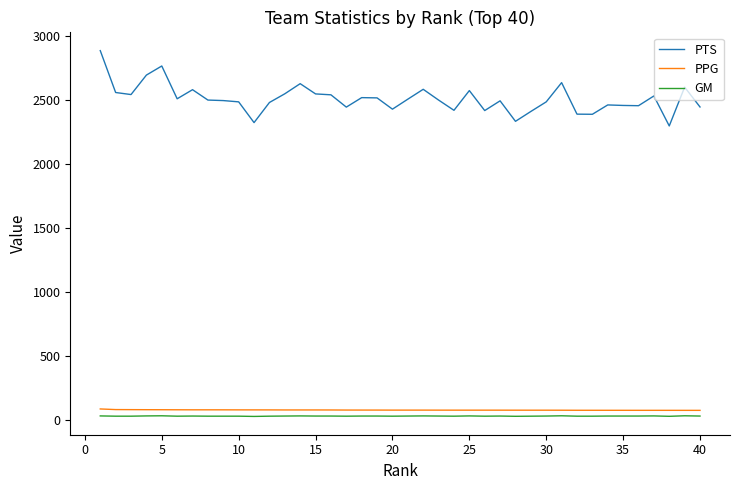

Which series has the largest range (max minus min)?

PTS